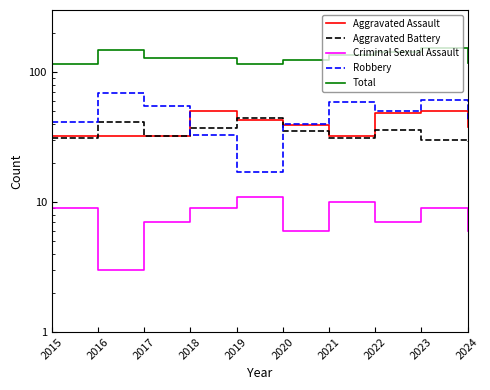

What is the total value across all series at 2019?

230